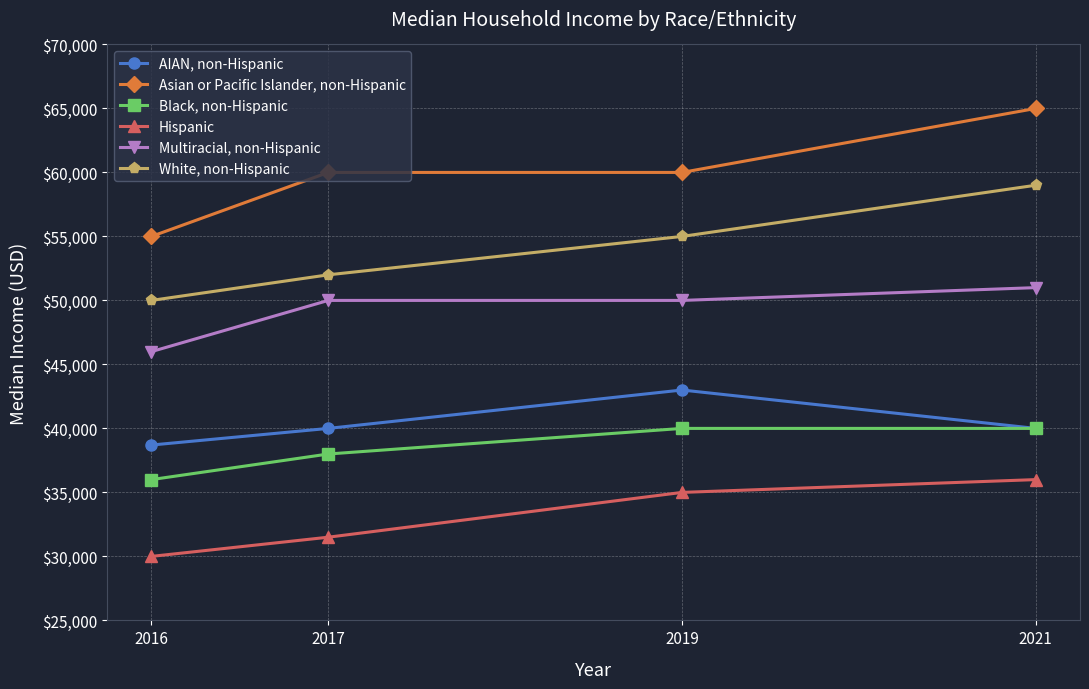

What is the difference between the highest and lowest values at 2017?

28500